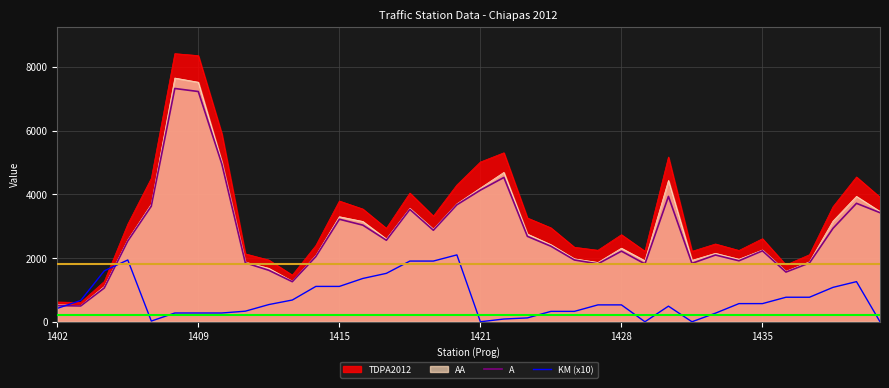

How many data points in KM (x10) are above 540?

17